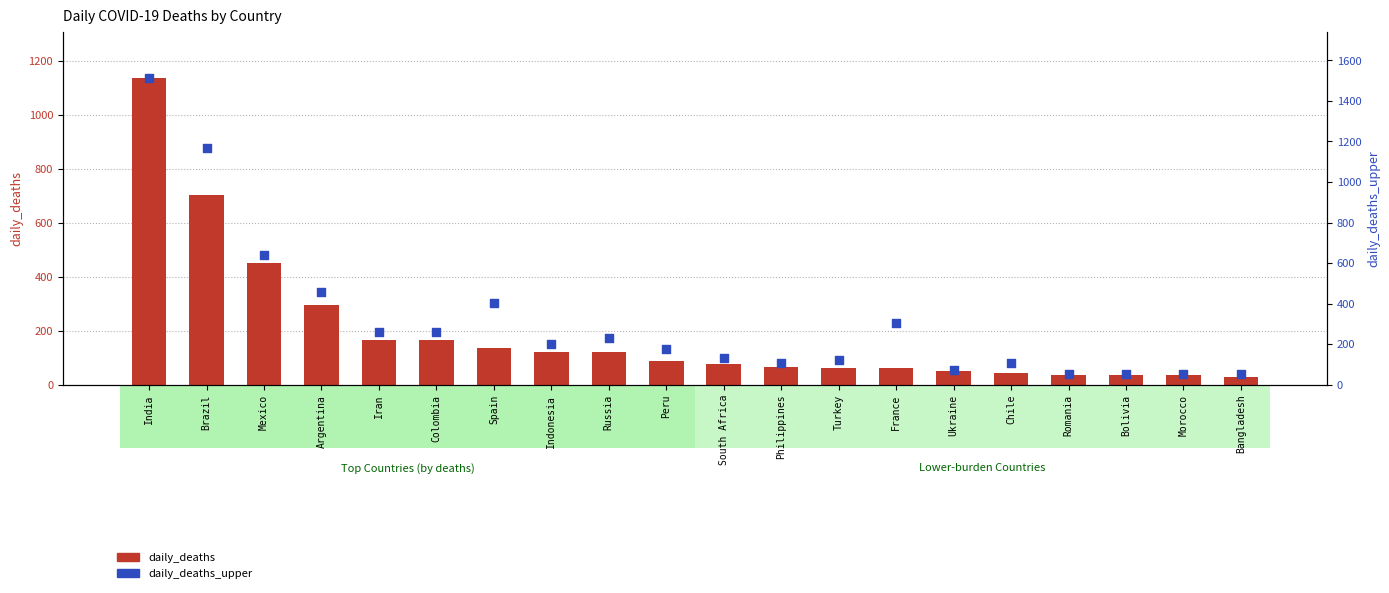

Which series has the largest Y range (max minus min)?

daily_deaths_upper